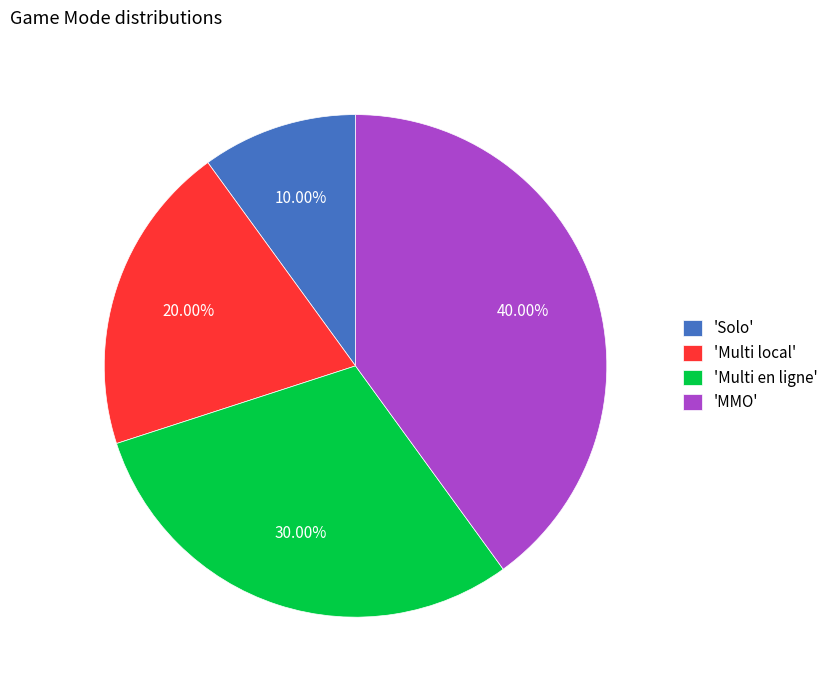

Do 'Multi local' and 'Solo' together represent more than half of the pie?

No